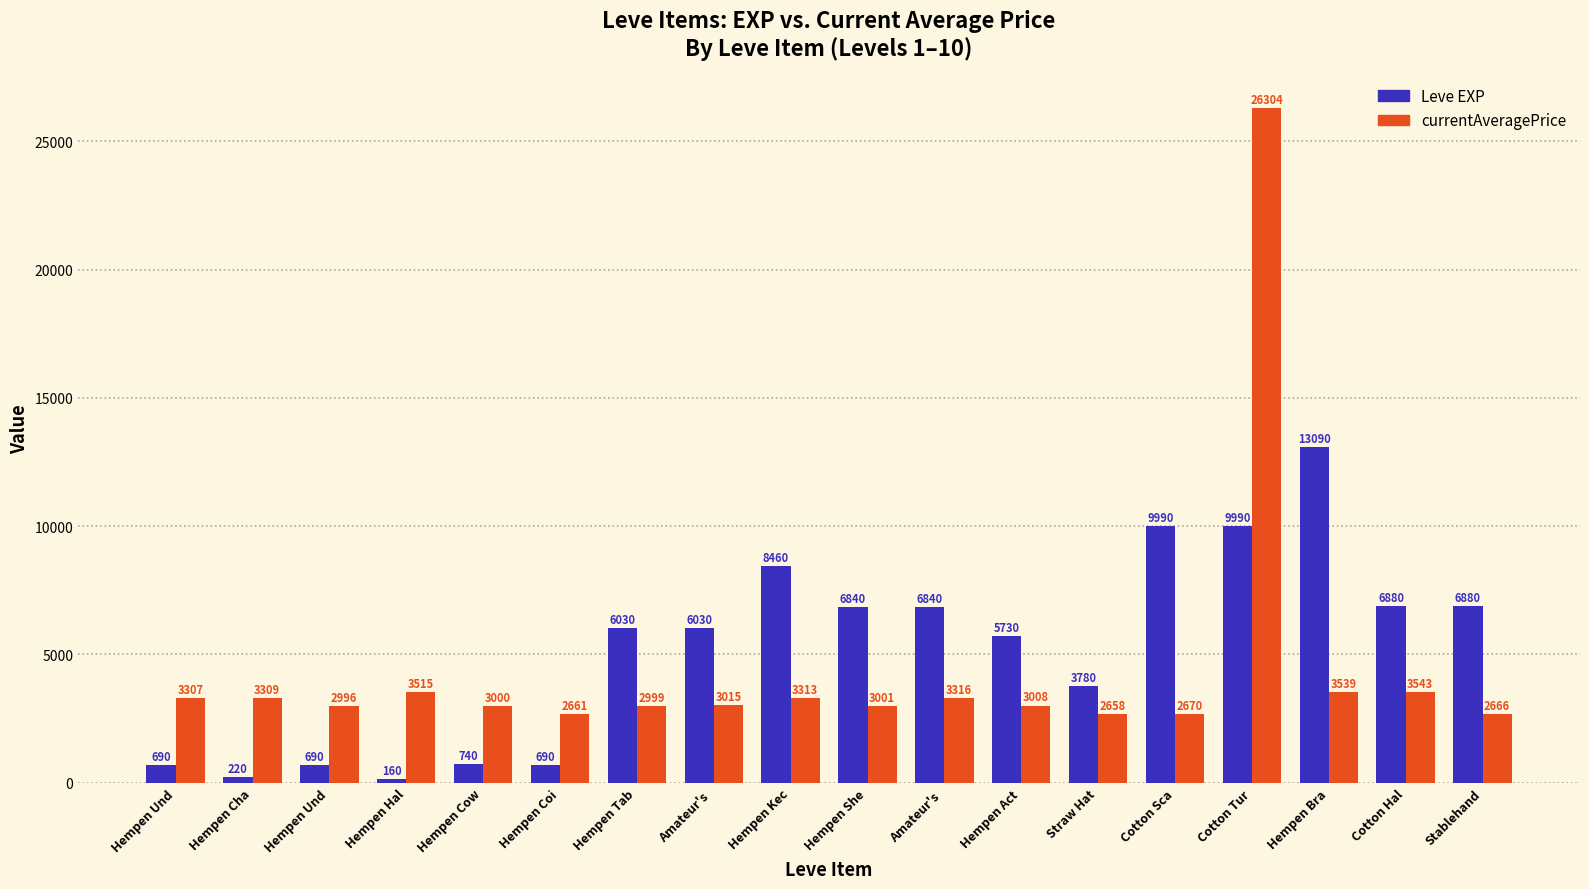

What is the lowest value of the Leve EXP series?

160